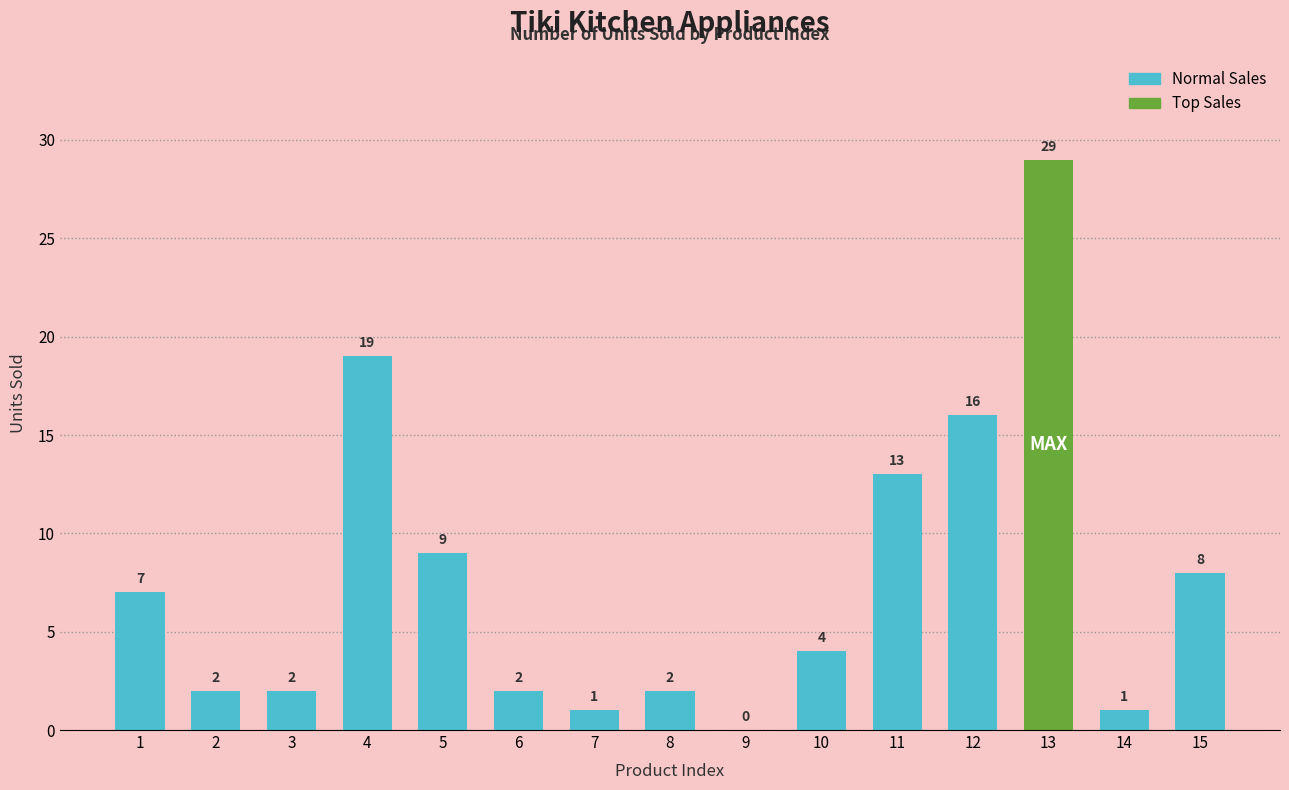

What is the greatest value displayed?

29